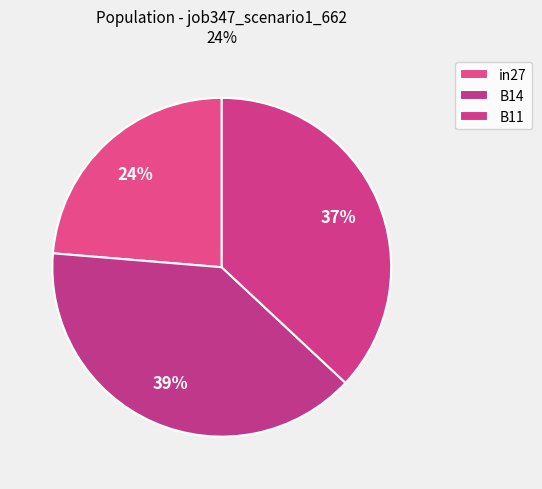

Does B14 account for over 50% of the chart?

No